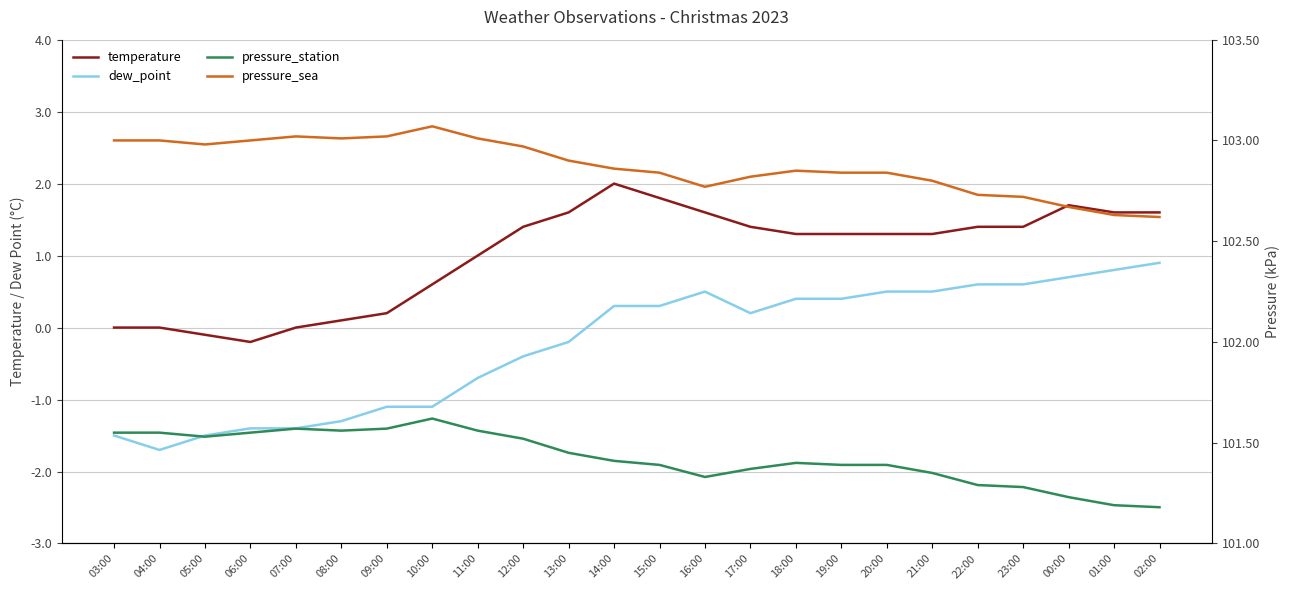

Rank the series at 07:00 from highest to lowest value.

pressure_sea, pressure_station, temperature, dew_point